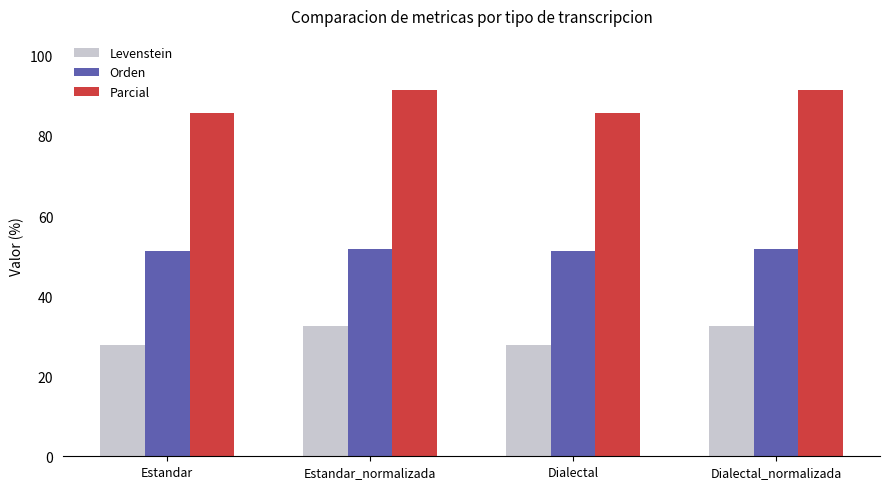

What is the label of the 4th bar from the left?

Dialectal_normalizada